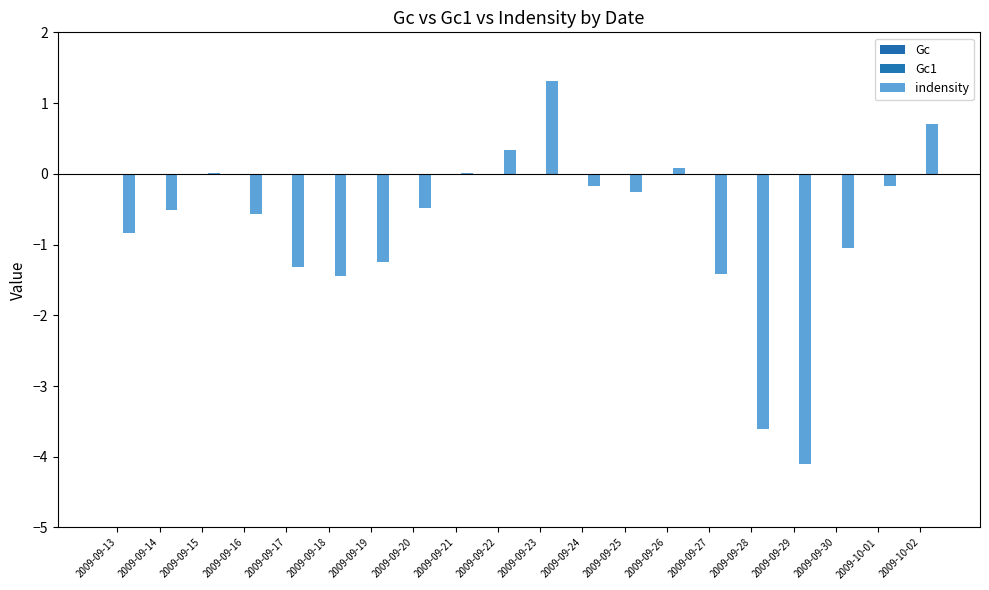

Count the number of categories in the chart.

20